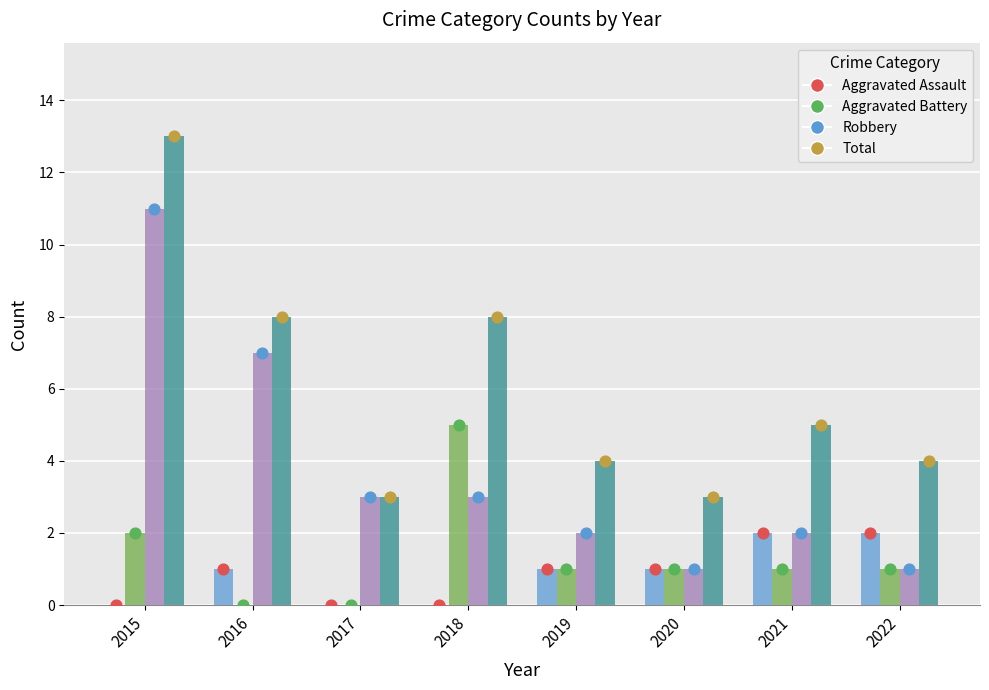

Which series has the widest spread of Y values?

Robbery